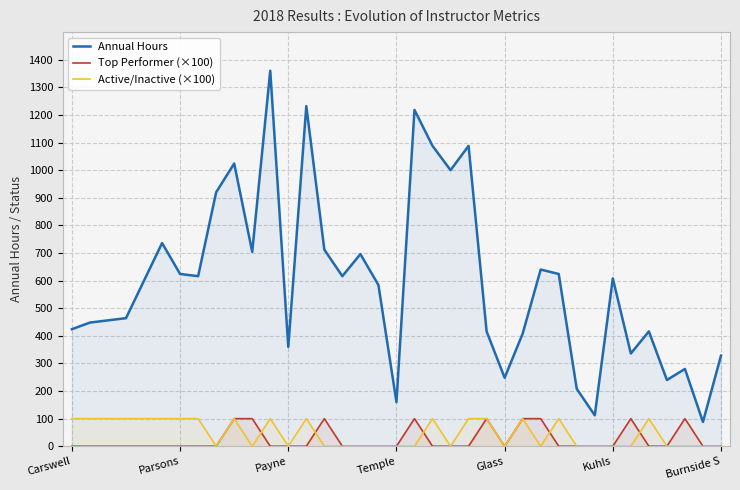

How many data points in Annual Hours are less than 600?

18